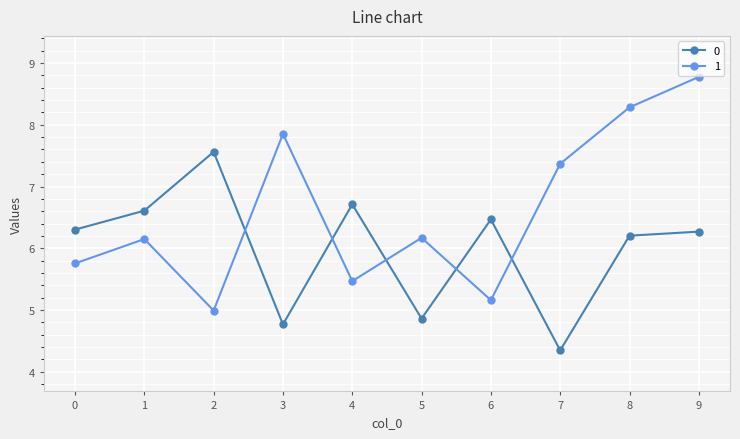

Which label corresponds to the largest value in the chart?

9